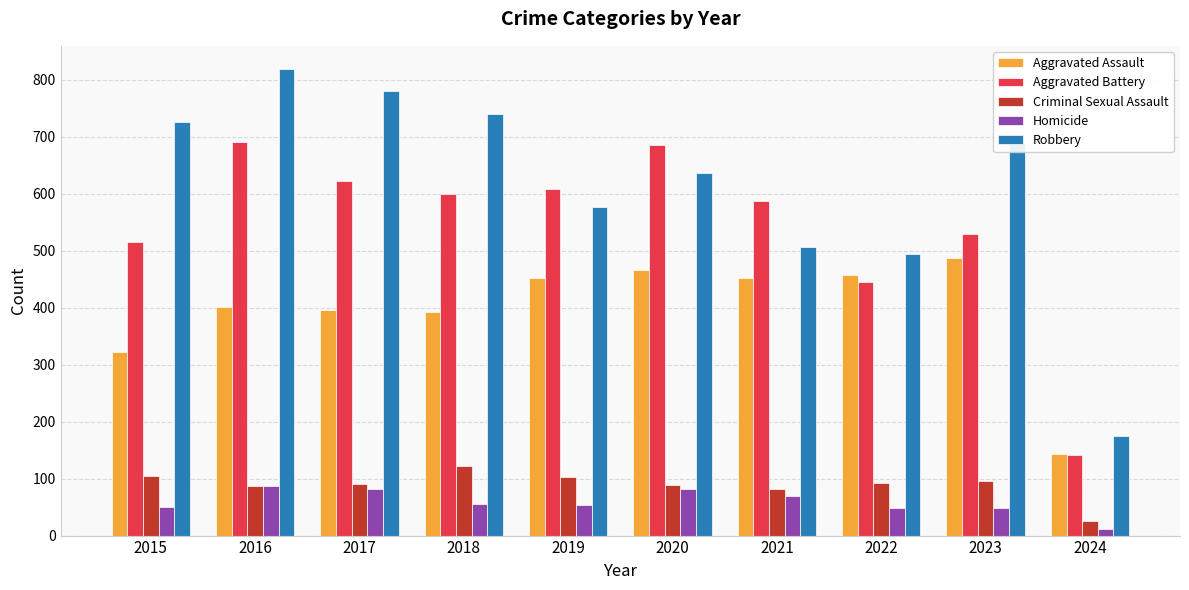

At which category is the sum across all series the highest?

2016